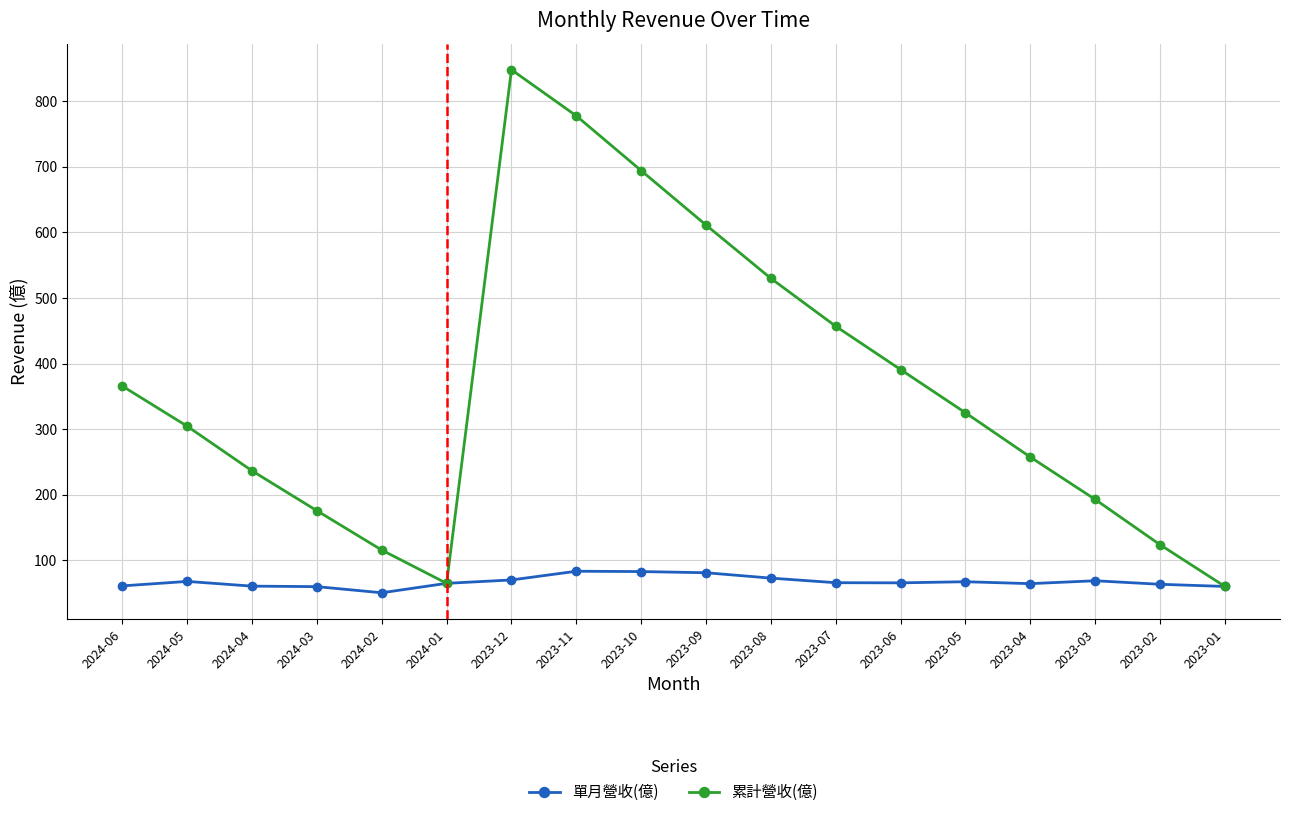

List the series in order of their overall mean, lowest first.

單月營收(億), 累計營收(億)